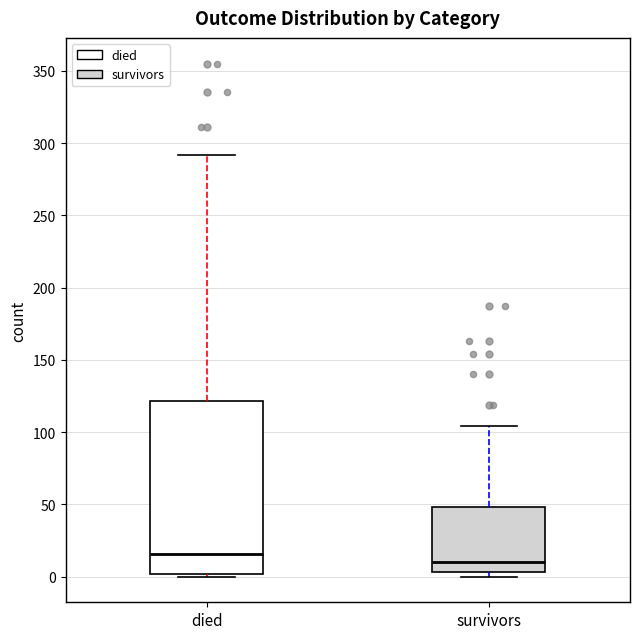

Which box is the tallest, from its lower edge to its upper edge?

died